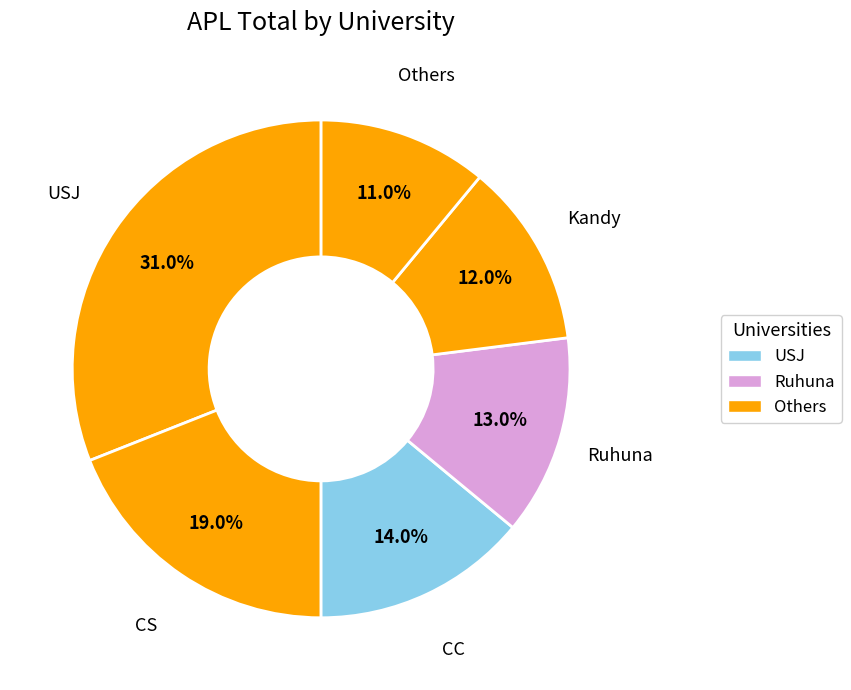

How many segments does this pie chart have?

6